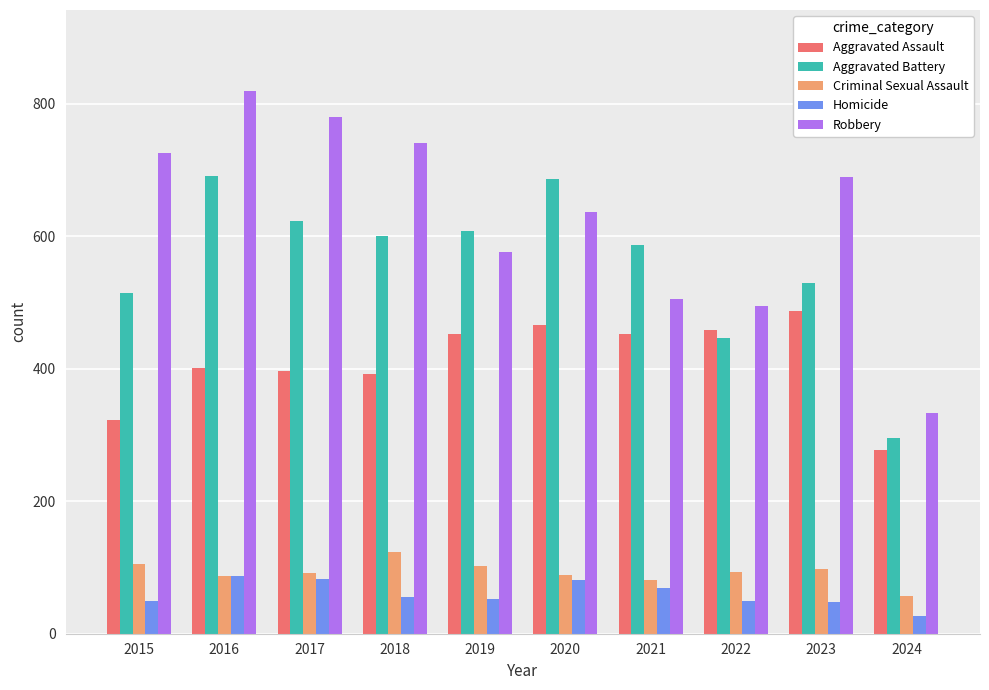

What is the approximate value of Aggravated Assault at 2015, to the nearest 5?

325